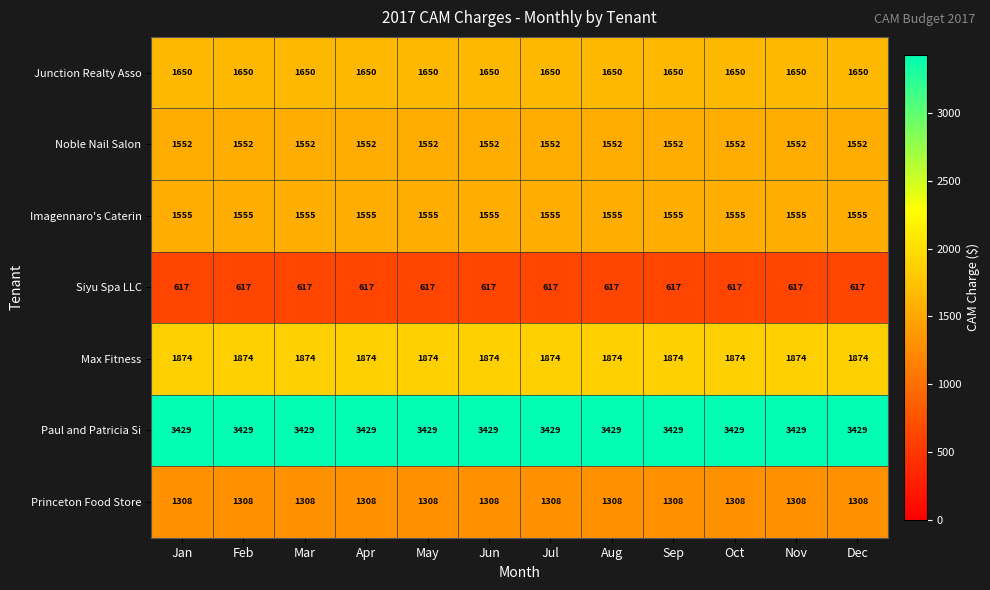

What is the sum of the Max Fitness values at Jan and Nov?

3748